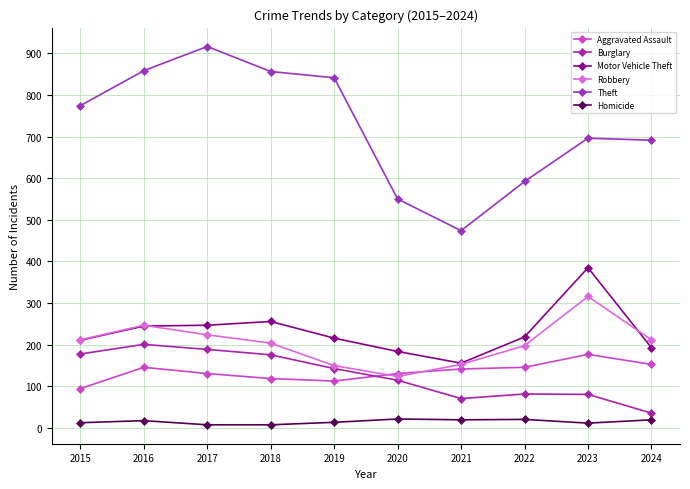

Which series changed the most between 2017 and 2020?

Theft